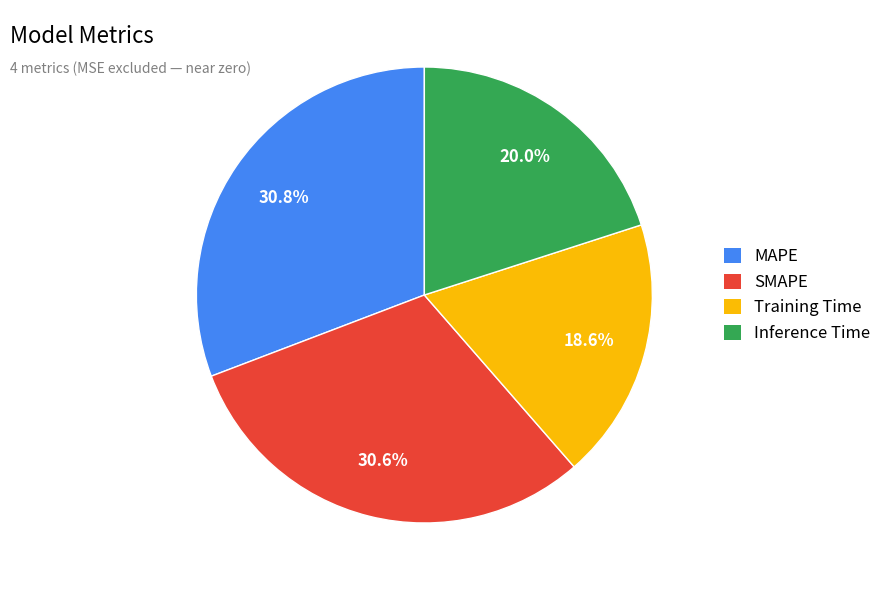

Is Training Time the majority of the pie?

No